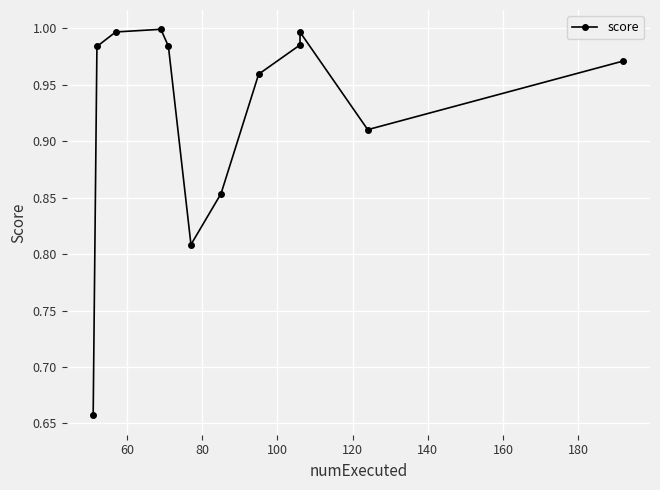

The value at 100 is 1.0. True or false?

True